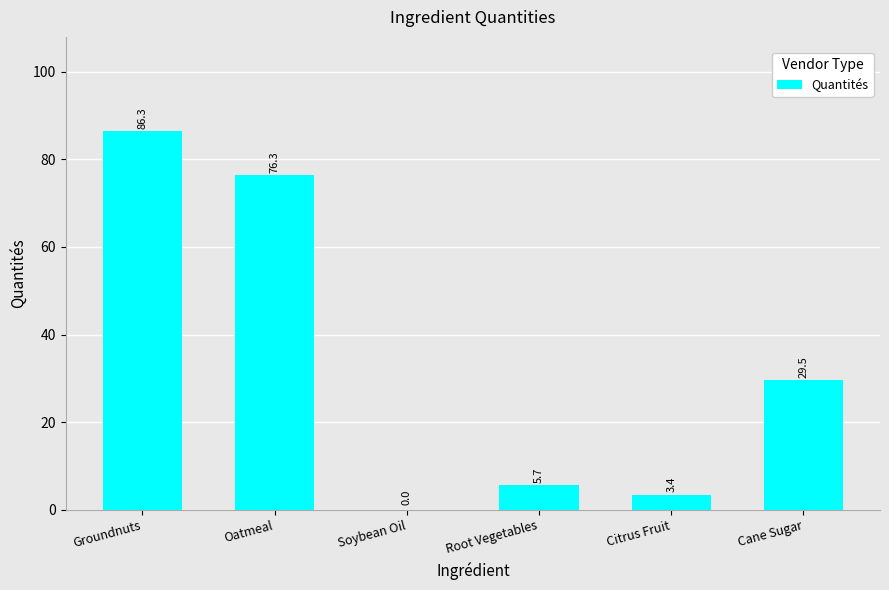

How many values are above zero?

5